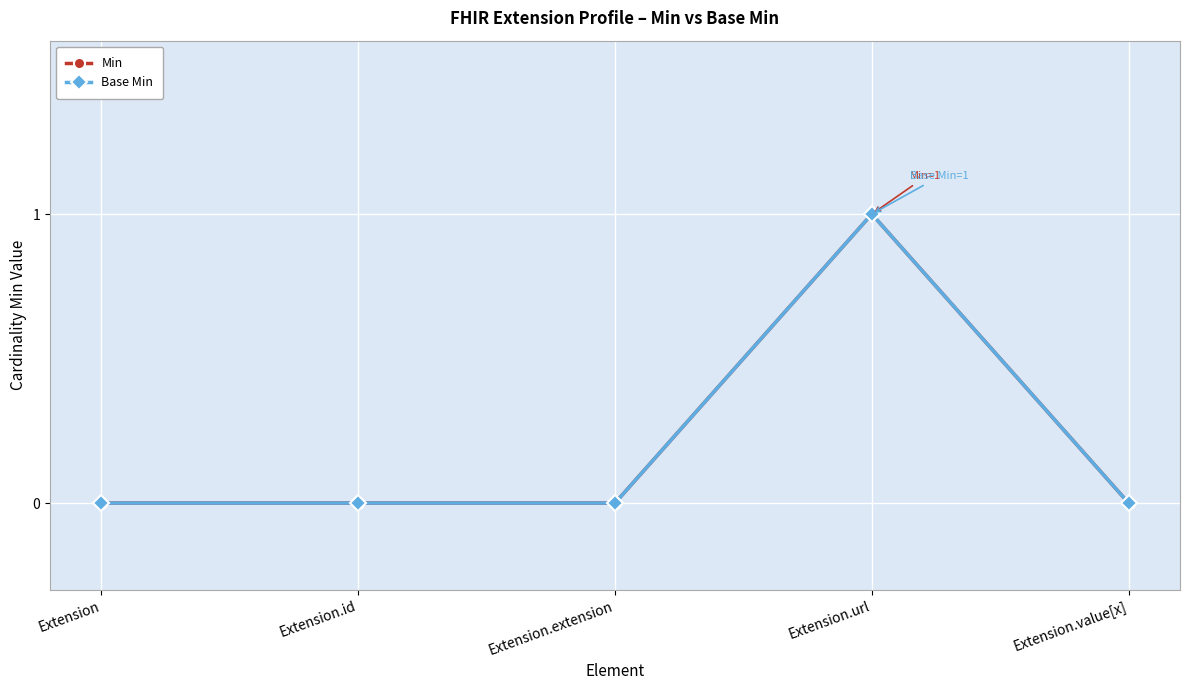

Where is the first local maximum for Min?

Extension.url